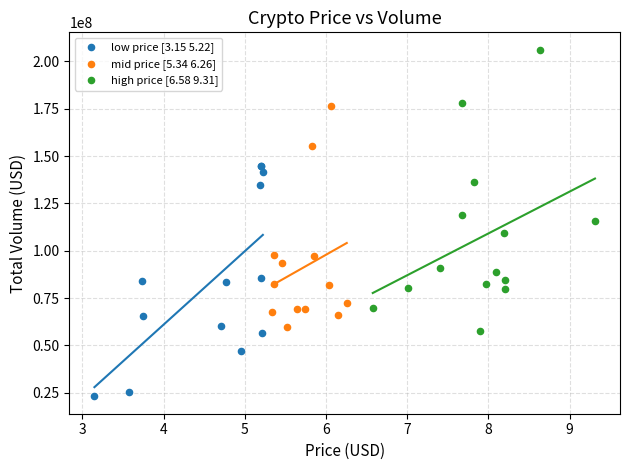

Which series has the widest spread of Y values?

high price [6.58 9.31]